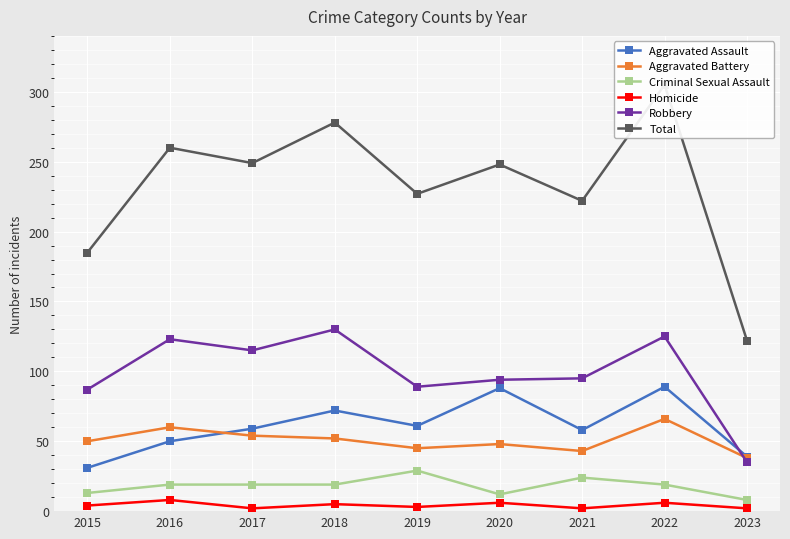

What is the approximate value of Criminal Sexual Assault at 2021, to the nearest 10?

20